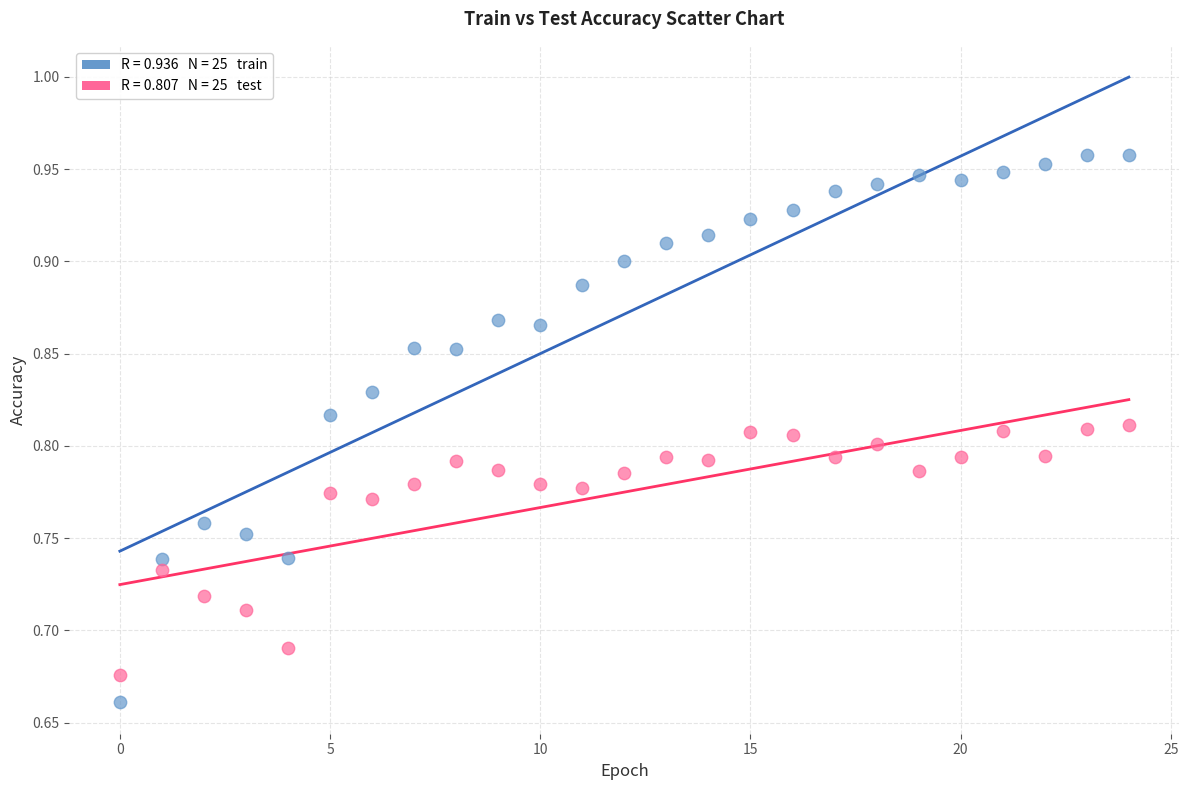

Across all data points, what is the range of Y values (max minus min)?

0.3